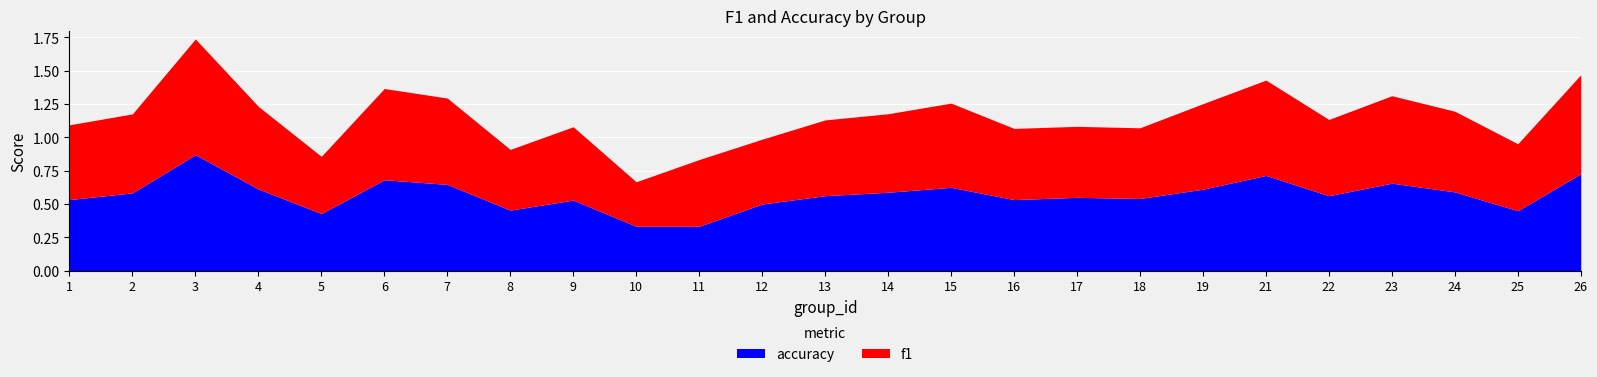

List the series in order of their overall mean, highest first.

f1, accuracy